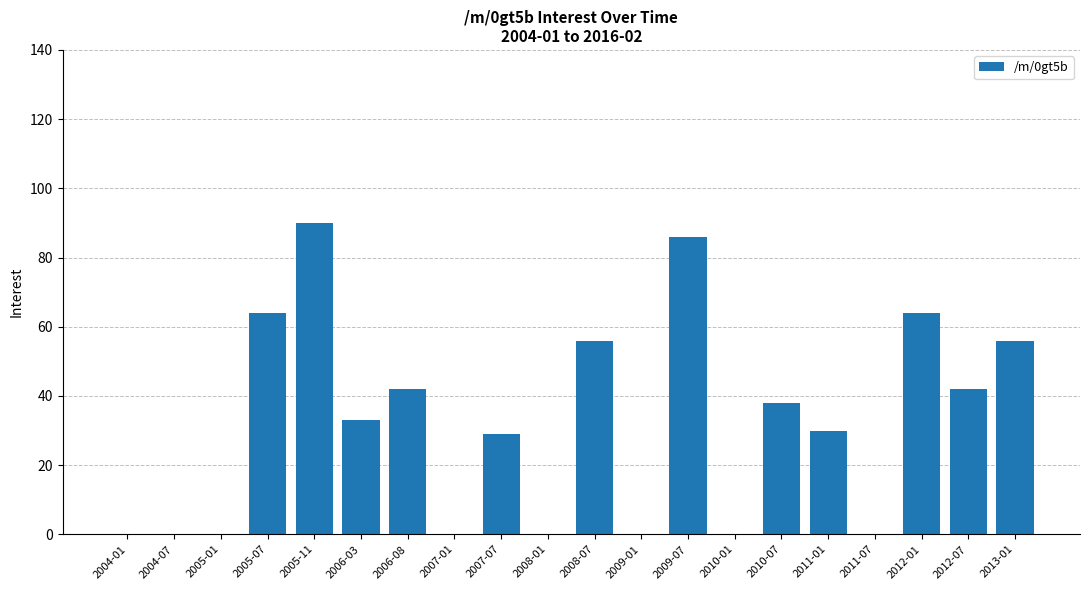

How many categories are shown in the chart?

20